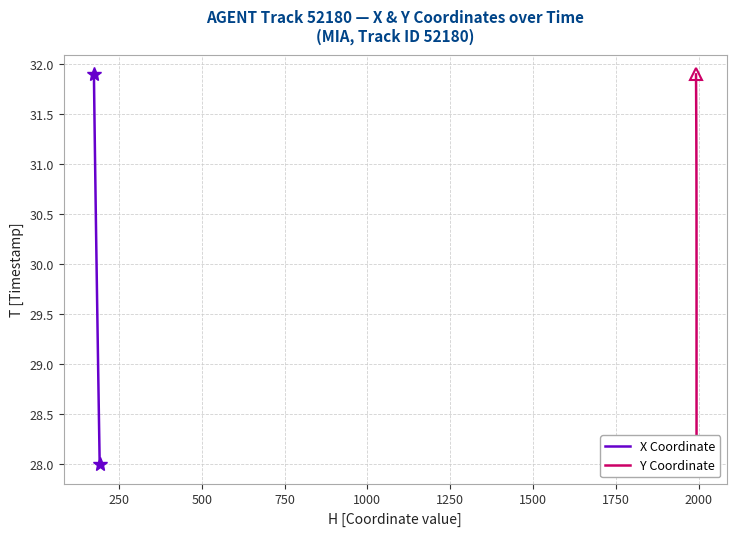

True or false: Y Coordinate has more than 1 points higher than both neighbors.

False